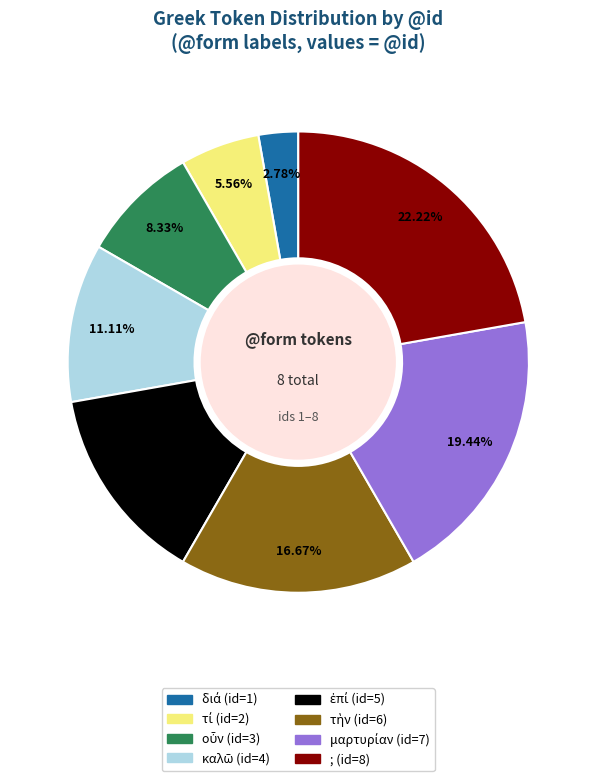

Count the number of slices in the pie.

8